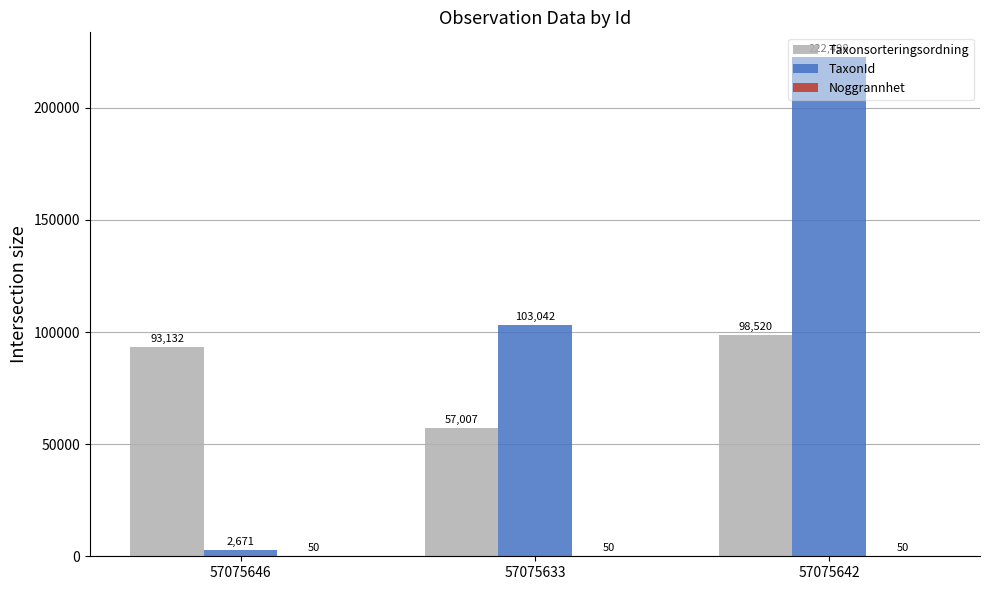

Which series changed the most between 57075646 and 57075633?

TaxonId